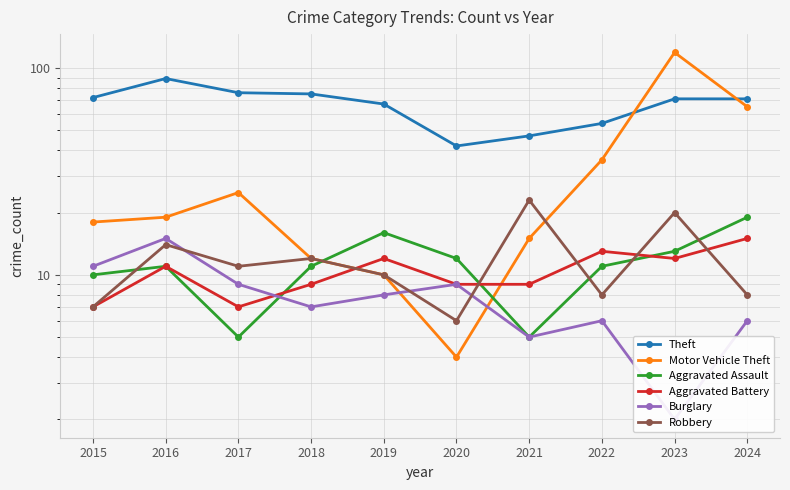

Does the chart have visible grid lines?

Yes